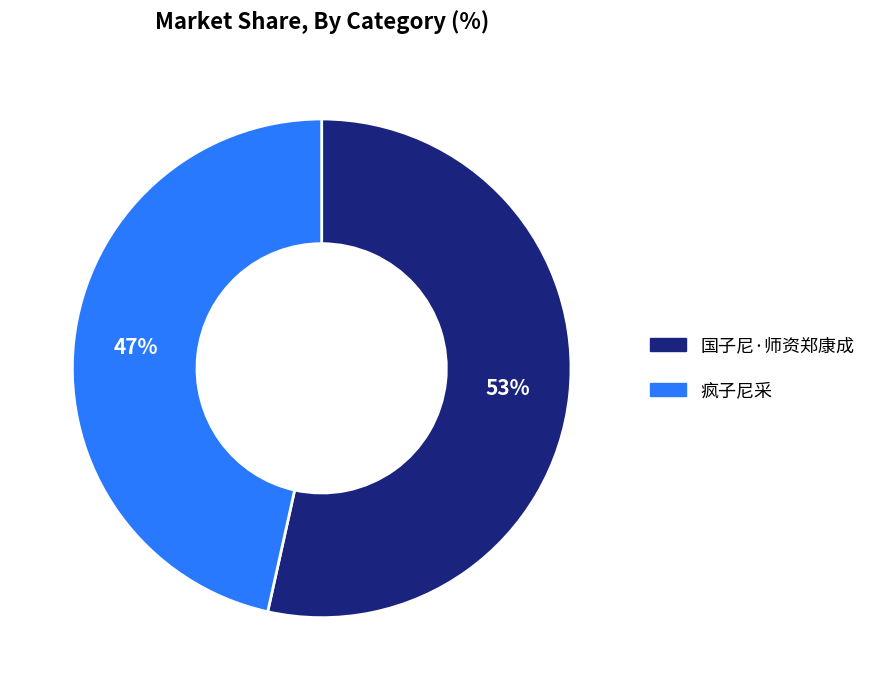

What percentage is the 疯子尼采 slice, to the nearest percent?

47%